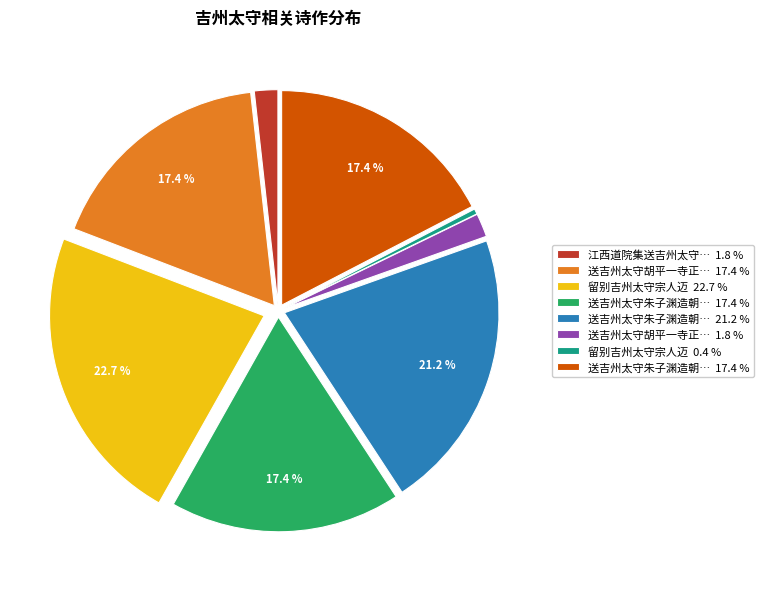

Is there a majority slice in this chart?

No